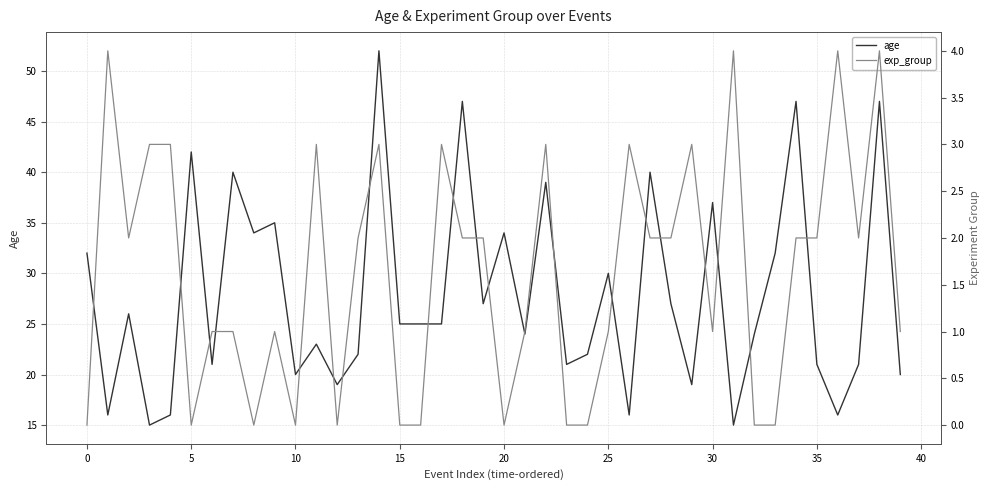

True or false: exp_group and age cross at least once.

False